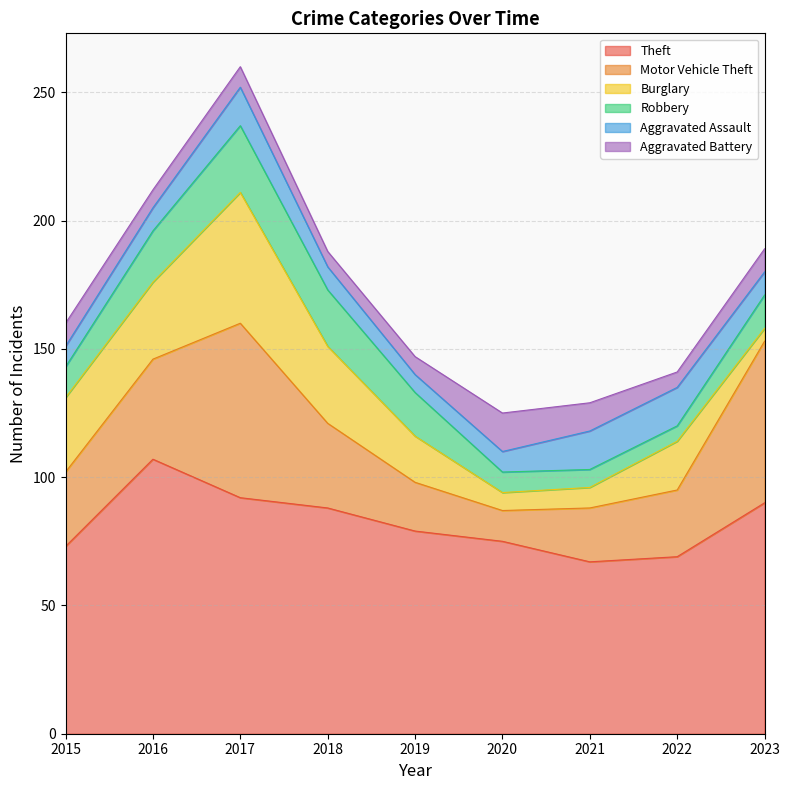

What is the lowest value of the Robbery series?

6